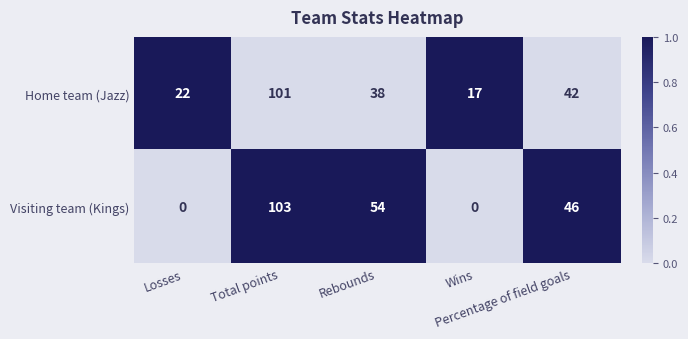

Rank the series at Wins from lowest to highest value.

Visiting team (Kings), Home team (Jazz)